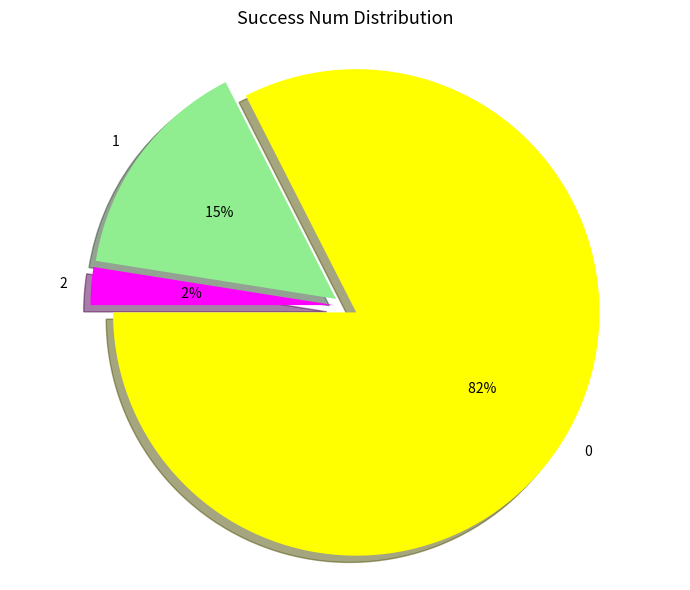

To the nearest percent, what is the average slice percentage?

33%